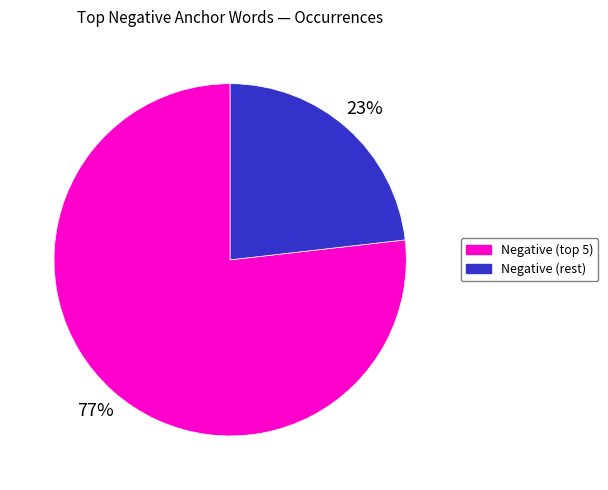

To the nearest percent, what is the average slice percentage?

50%